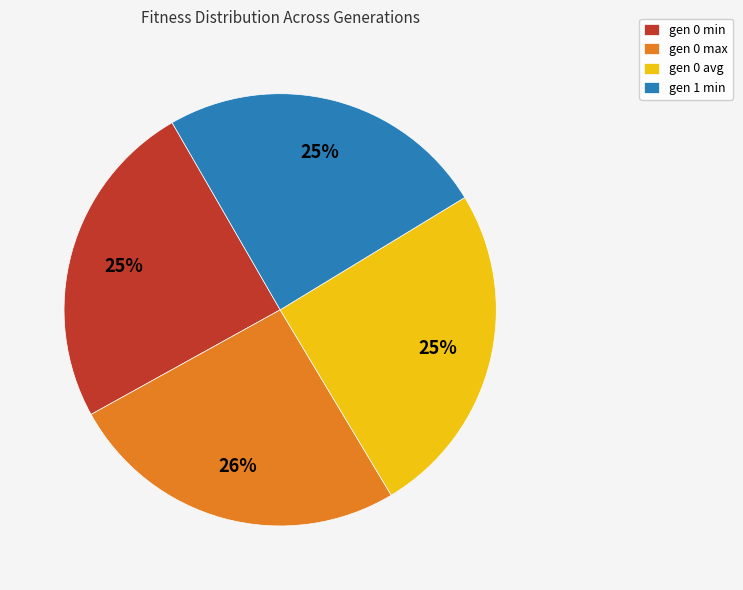

Count the number of slices in the pie.

4